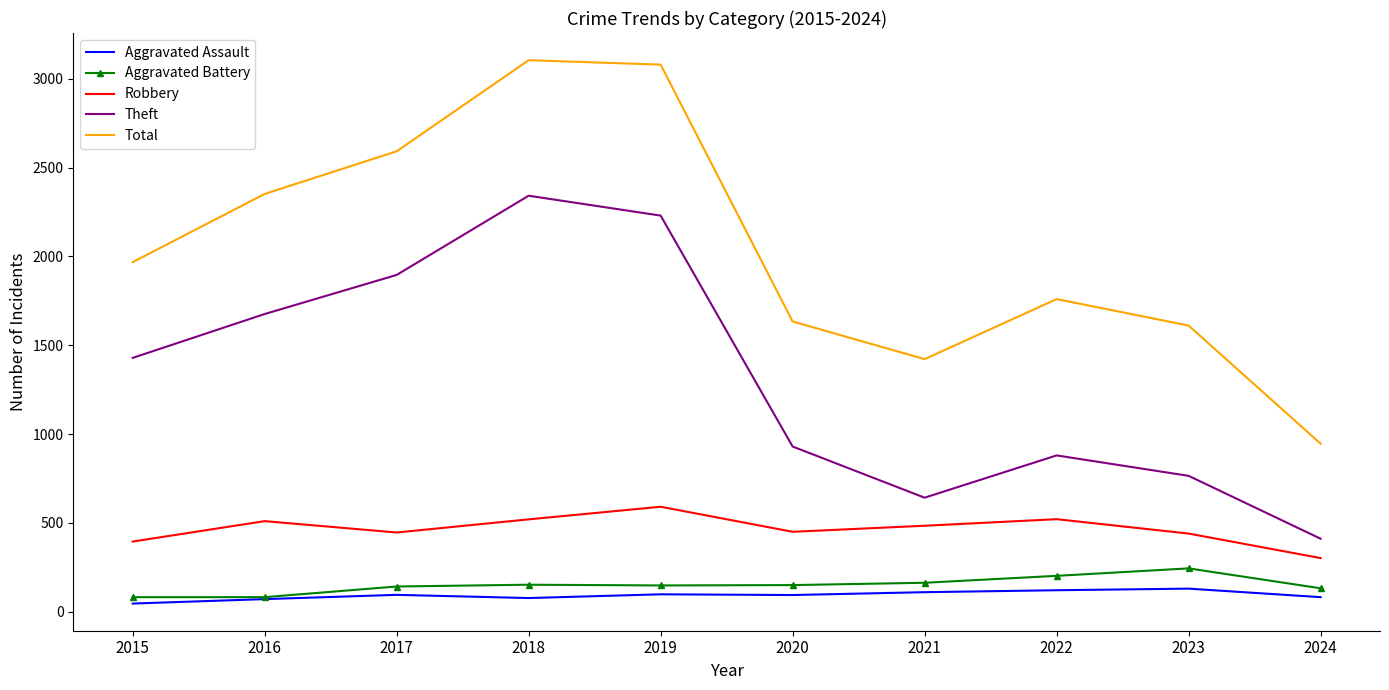

What is the spread (max minus min) of values at 2019?

2982